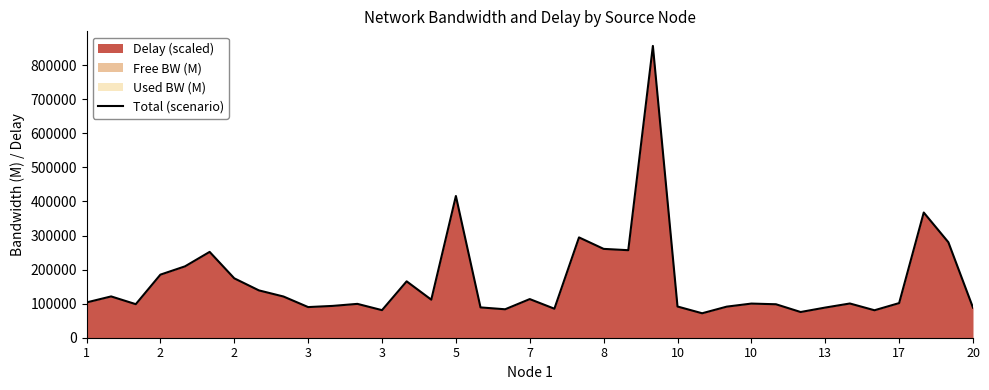

Does the chart display data point markers on the line(s)?

No